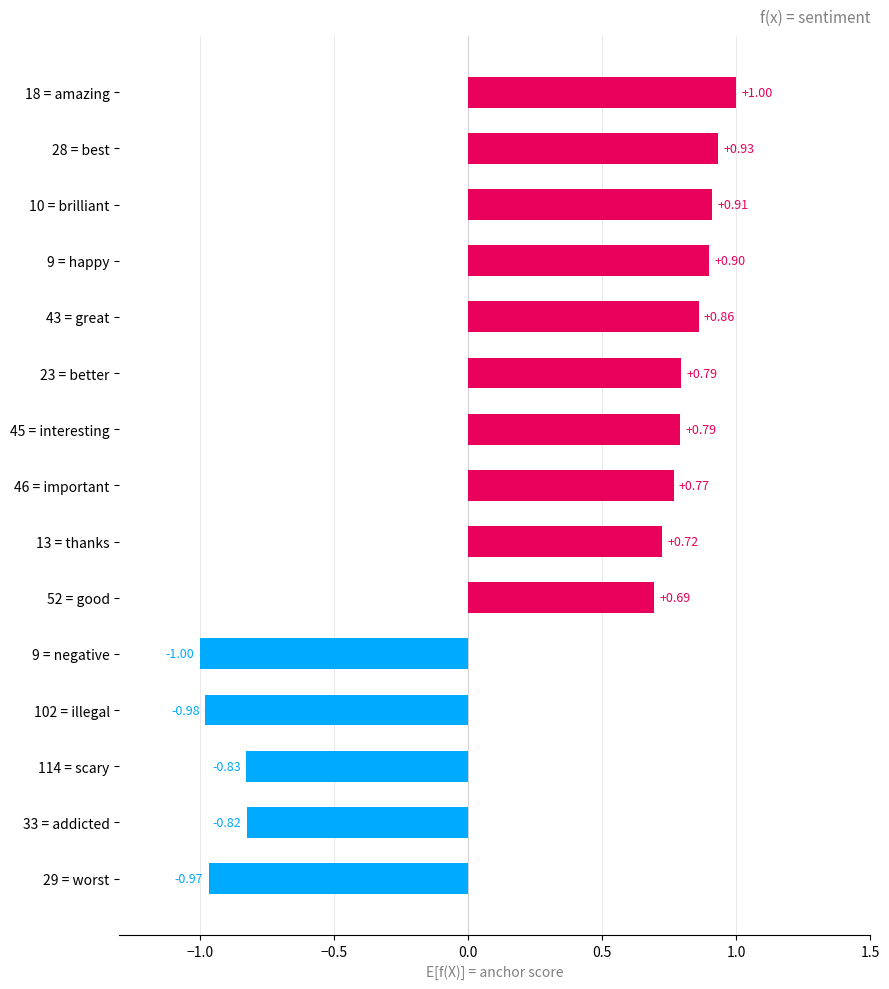

Does the chart contain stacked bars?

No